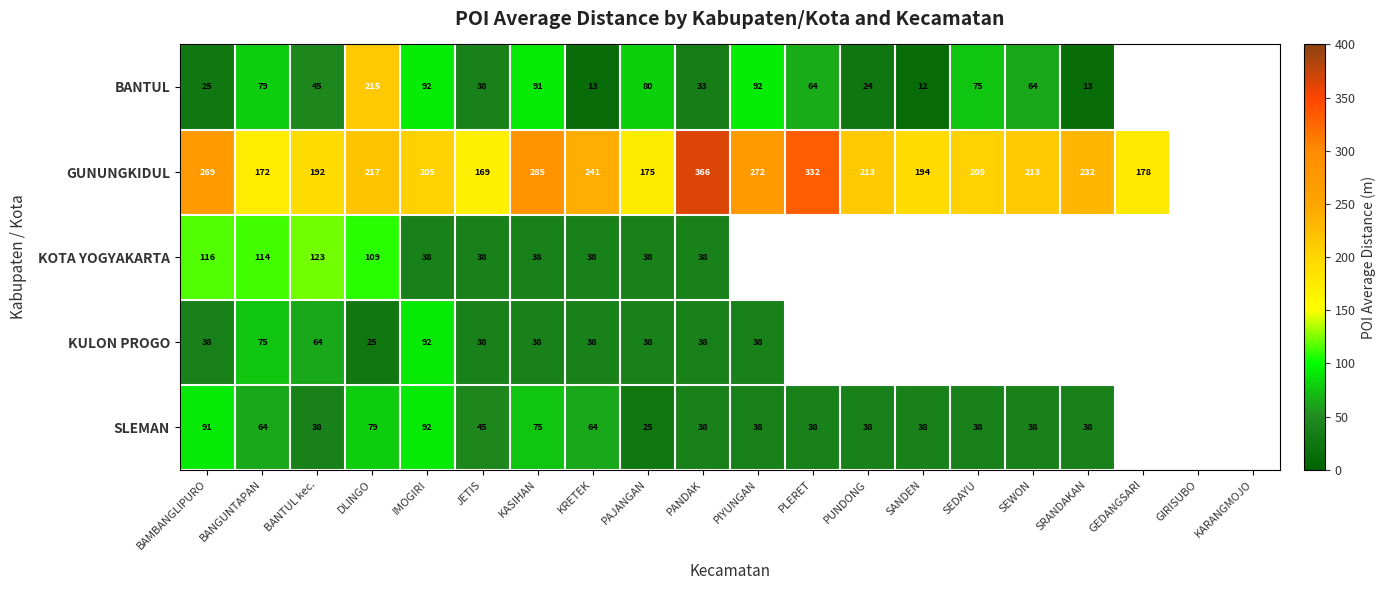

Count the number of data series in this chart.

5